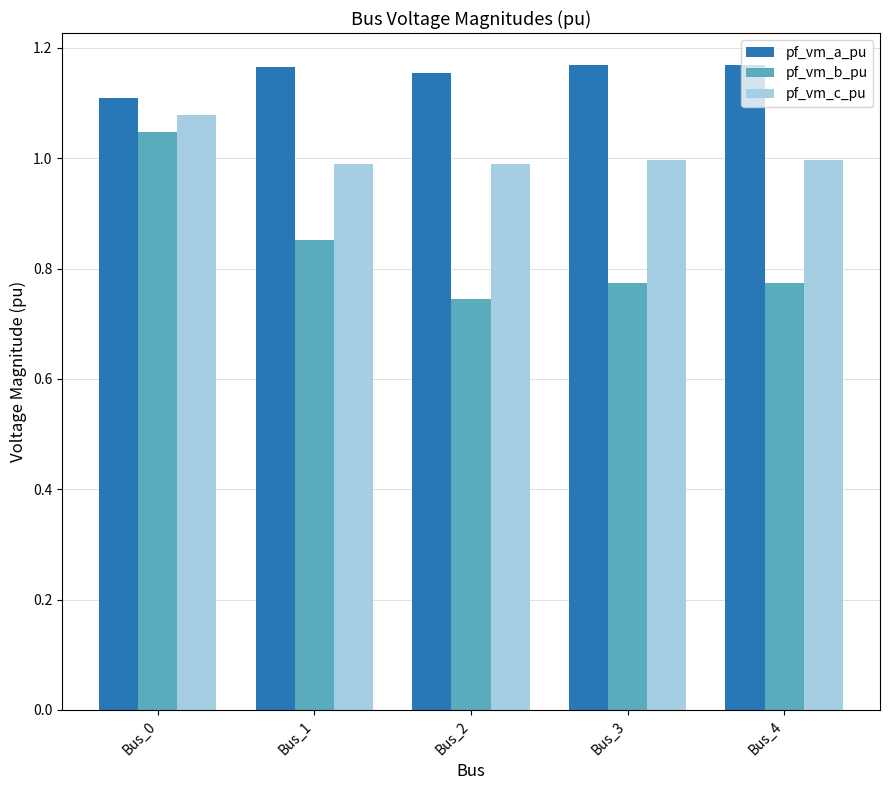

How many categories are shown in the chart?

5